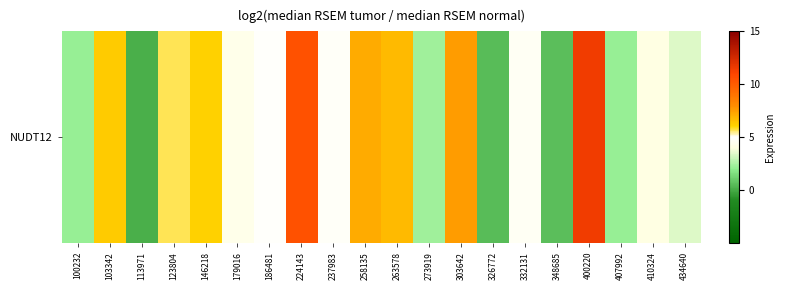

Reading left to right, list all the values displayed in this chart.

2.1	6.3	0.1	5.7	6.2	4.3	4.9	10.4	4.8	7.1	6.7	2.3	7.5	0.5	4.7	0.6	11.4	2.2	4.1	3.4